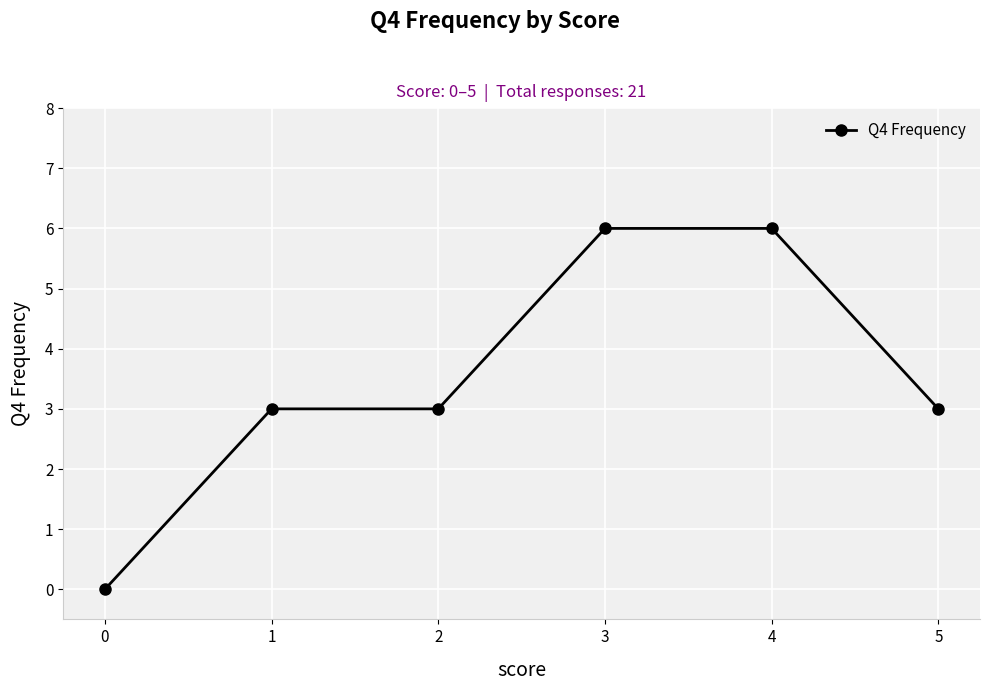

Count the values in the range 3 to 6.

5